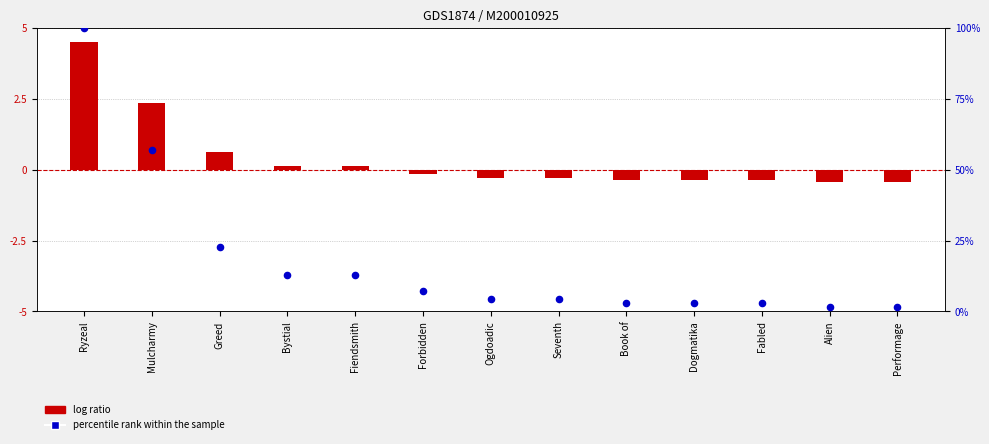

Which series reaches the maximum Y coordinate?

percentile rank within the sample